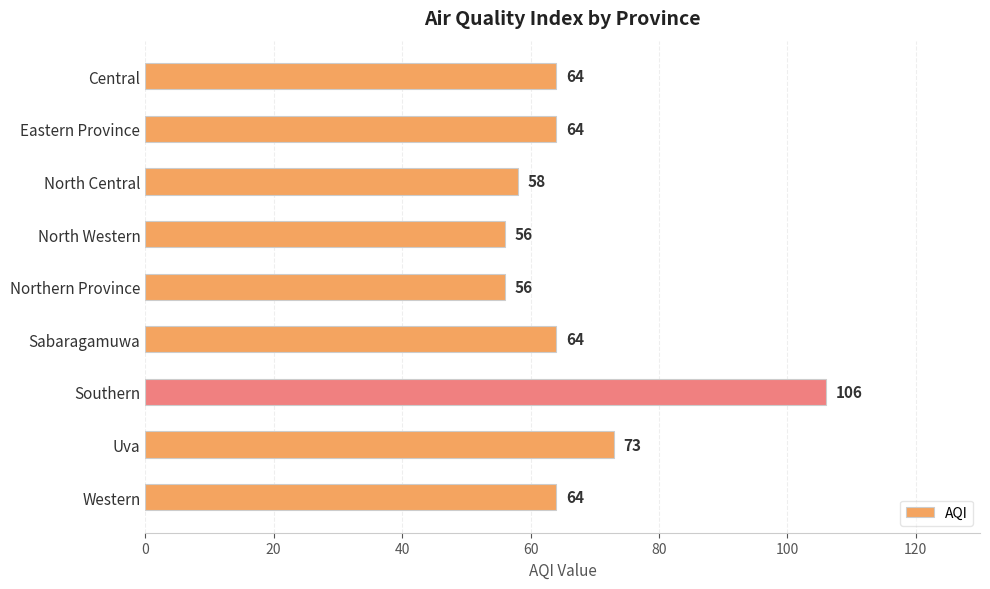

Count the number of data series in this chart.

1